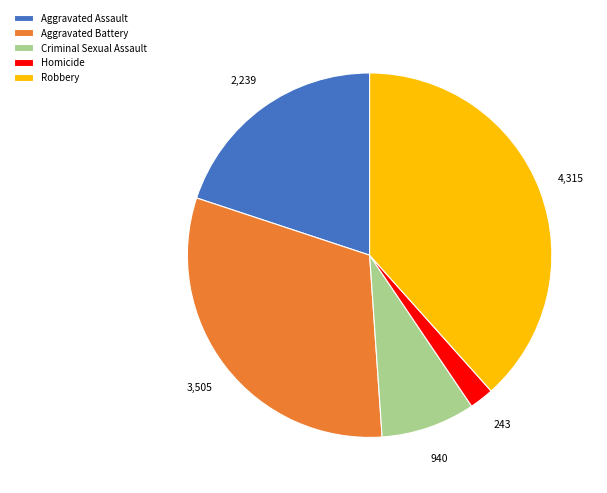

Is the sum of Criminal Sexual Assault and Homicide greater than half?

No